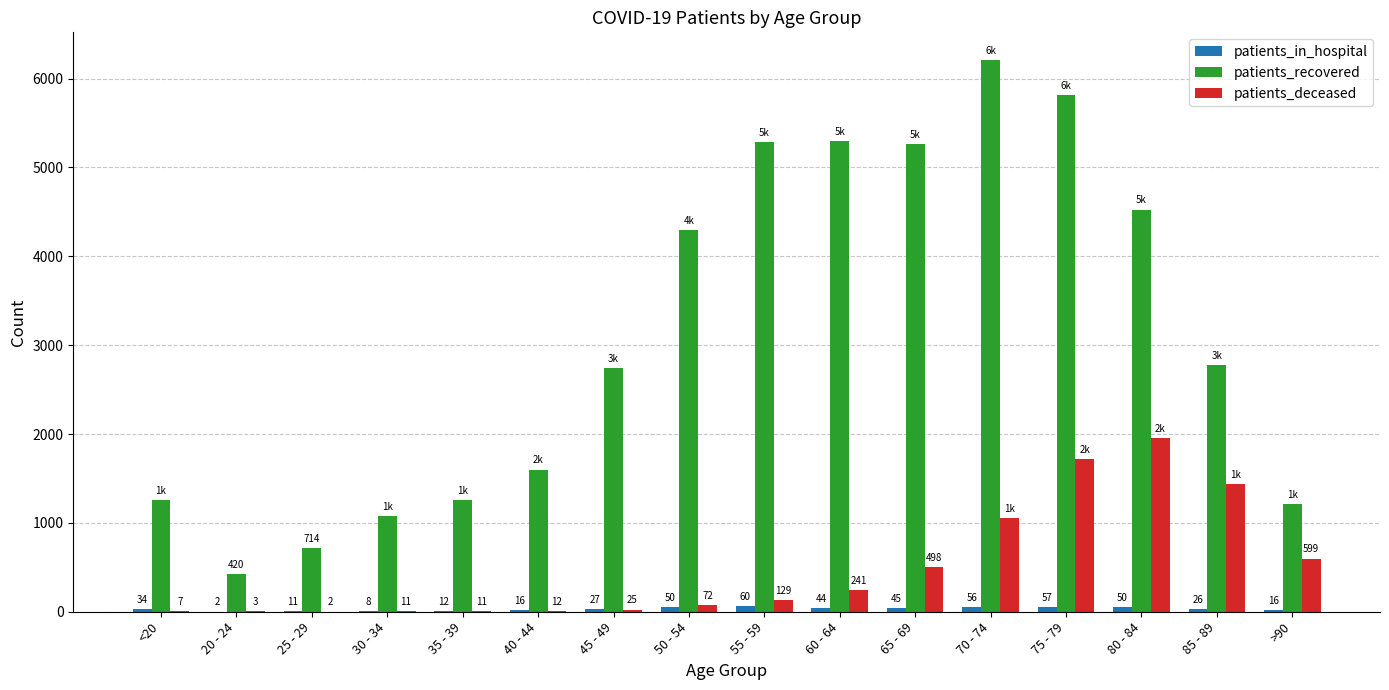

At which category is the sum across all series the highest?

75 - 79